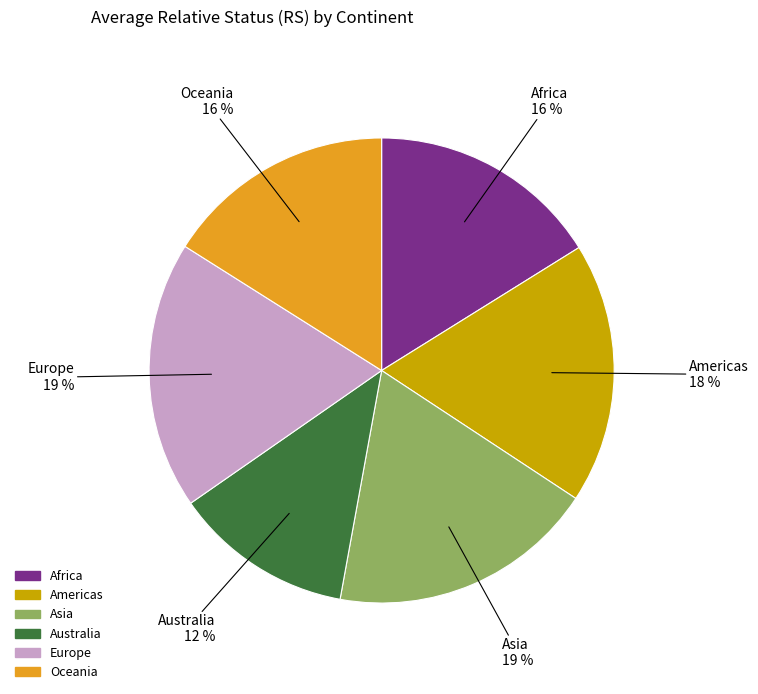

Is there any slice that represents more than half of the pie?

No